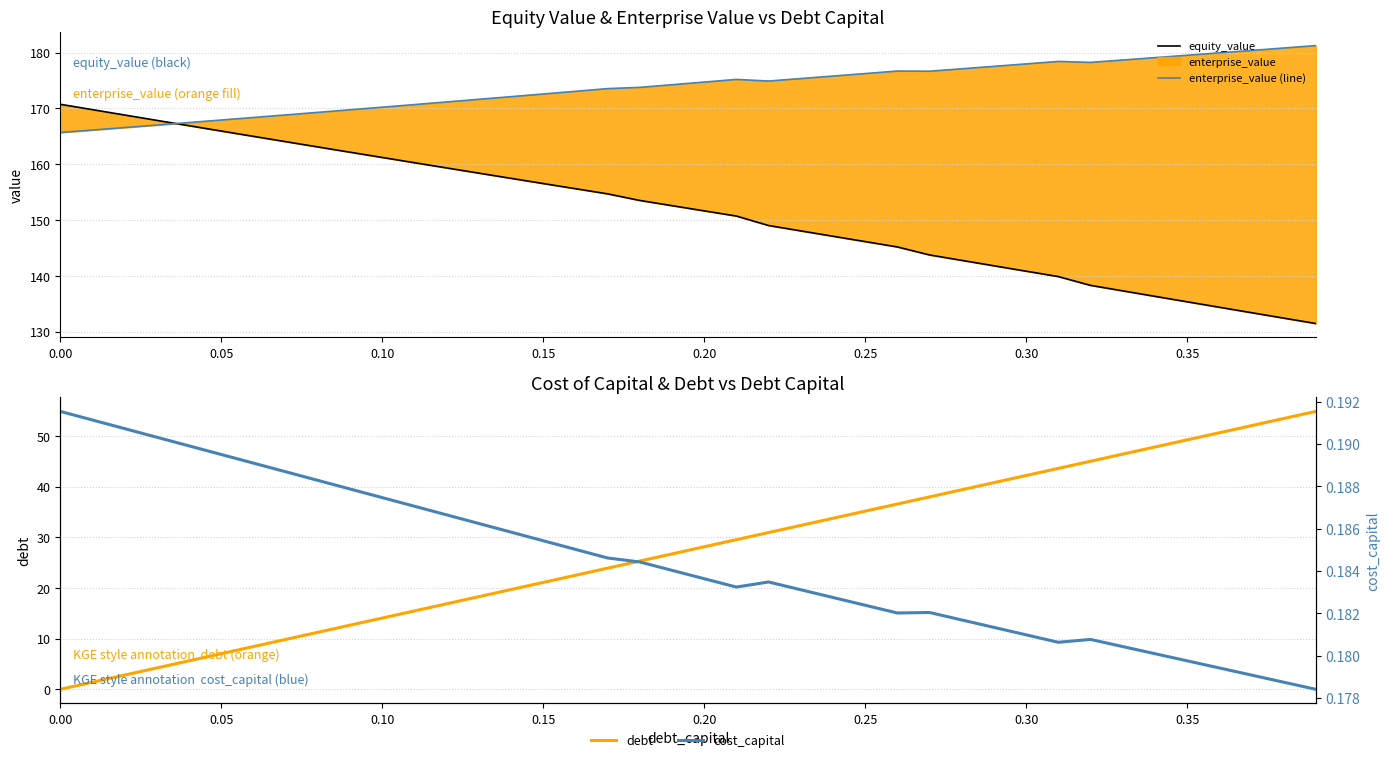

What is the value of the cost_capital point at the 15th from the left?

0.2